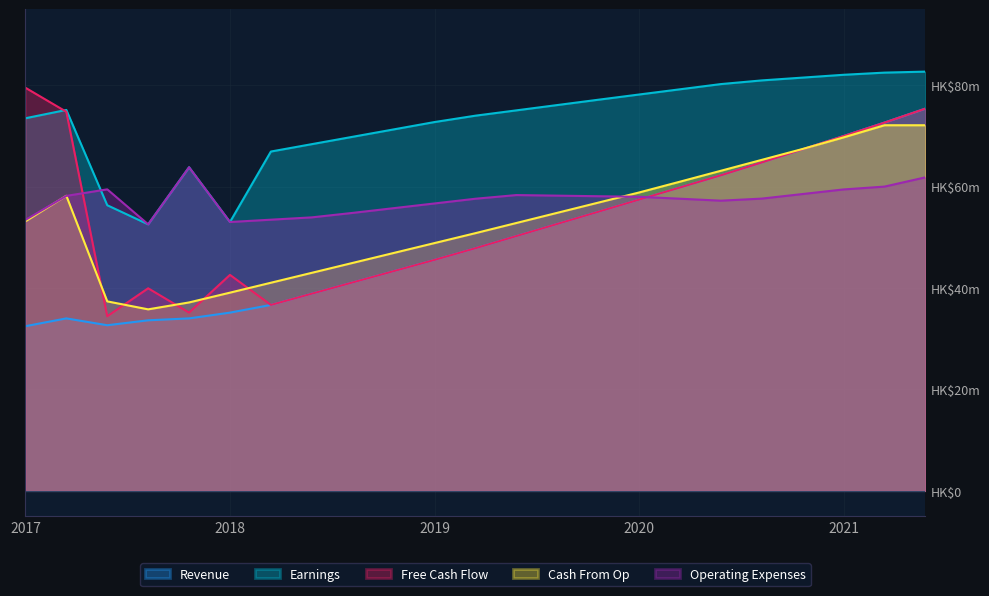

Rank the series by their maximum value, from lowest to highest.

Operating Expenses, Cash From Op, Revenue, Free Cash Flow, Earnings